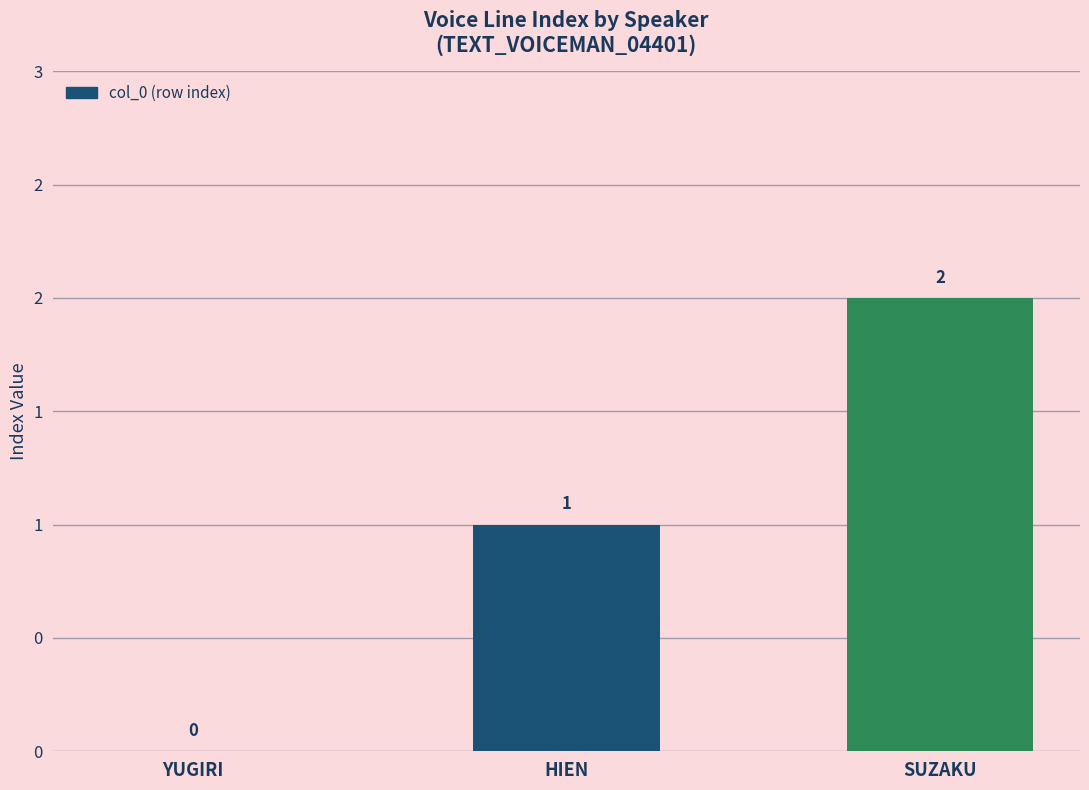

Are the bars horizontal?

No